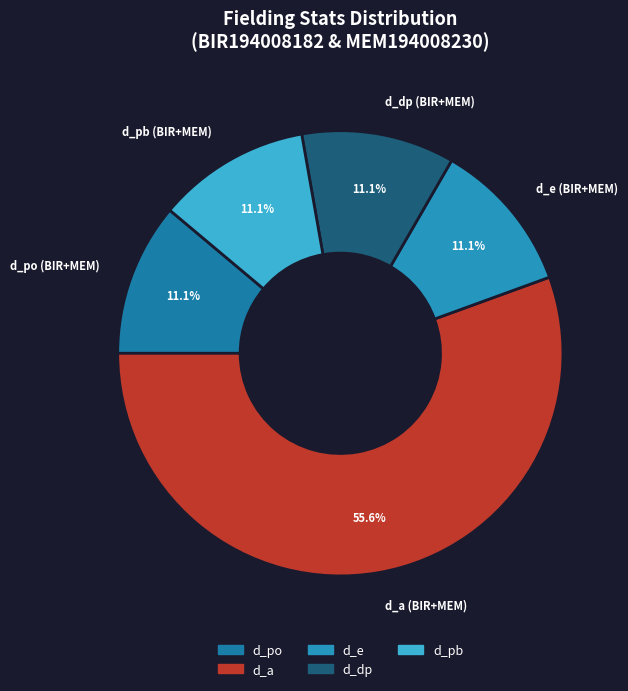

What is the ratio of the value at d_pb (BIR+MEM) to the value at d_dp (BIR+MEM)?

1.0